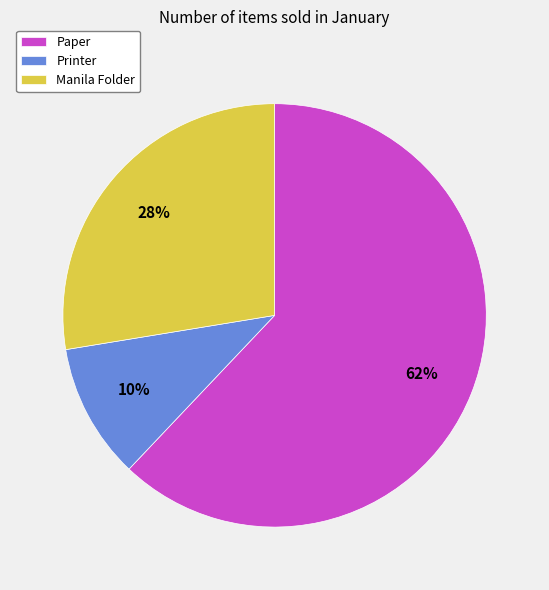

To the nearest percent, what portion does Paper represent?

62%